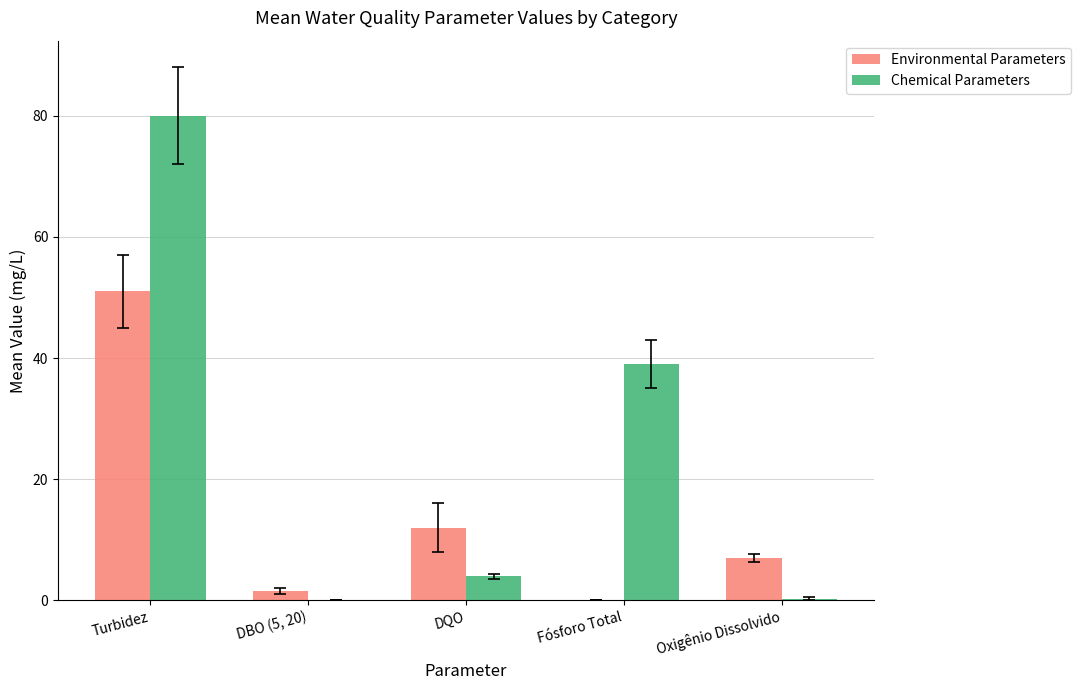

Which series changed the most between Turbidez and DQO?

Chemical Parameters